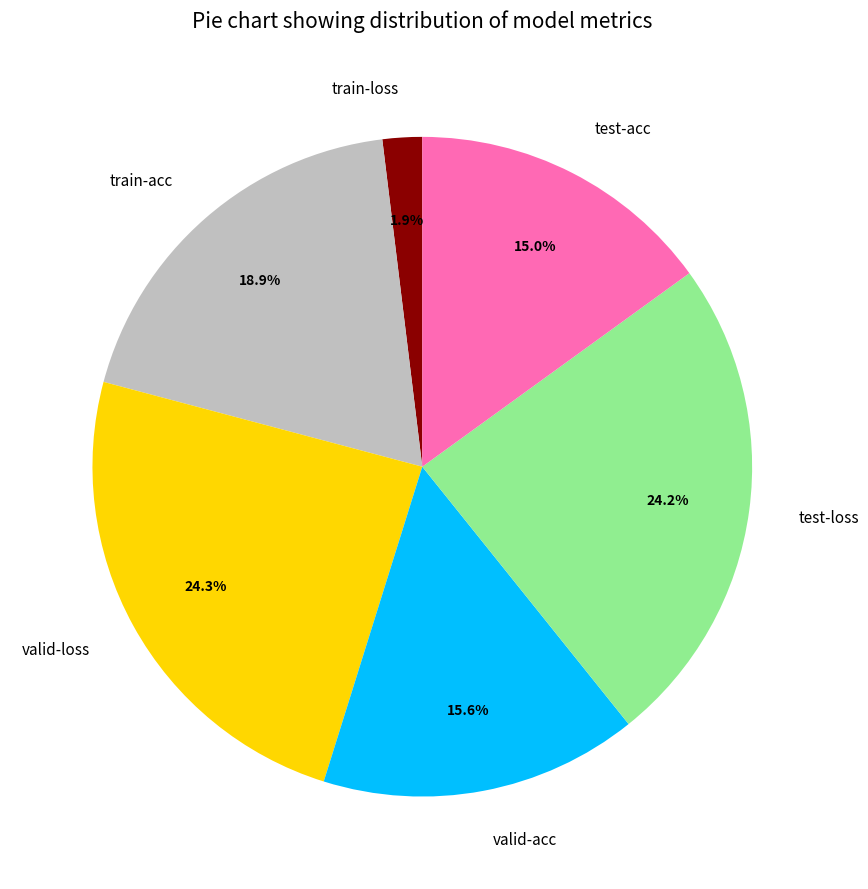

What portion of the pie excludes test-loss?

75.8%